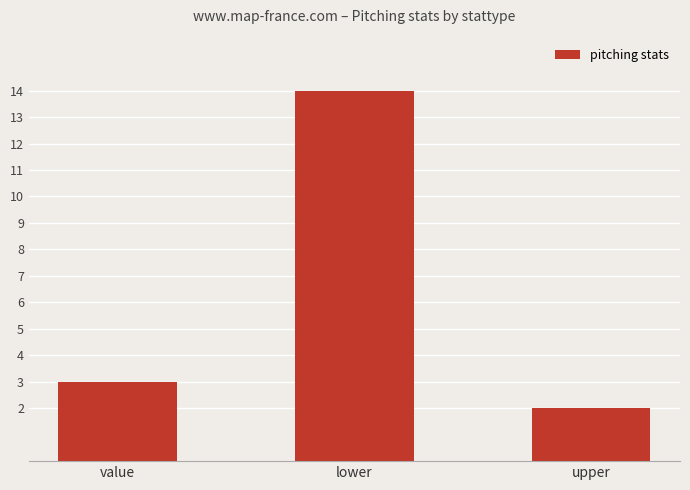

The chart shows a value of 3 at value. True or false?

True